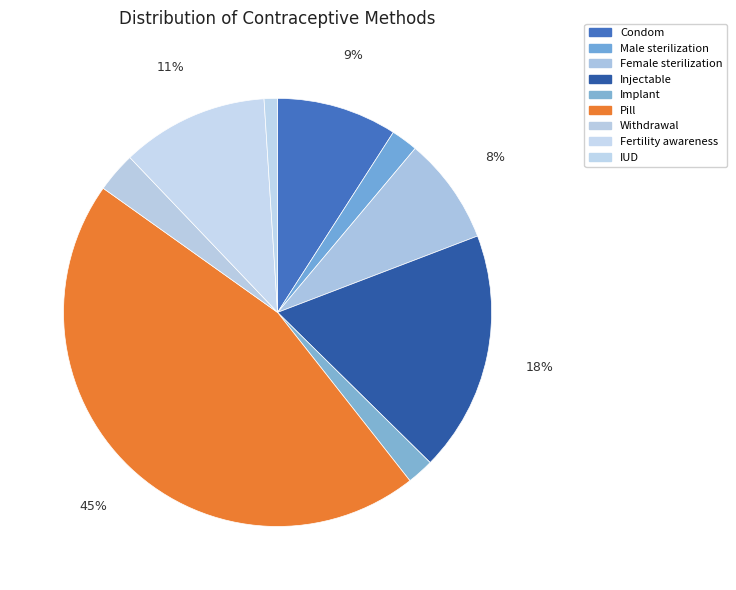

What percentage is NOT represented by Condom?

90.9%